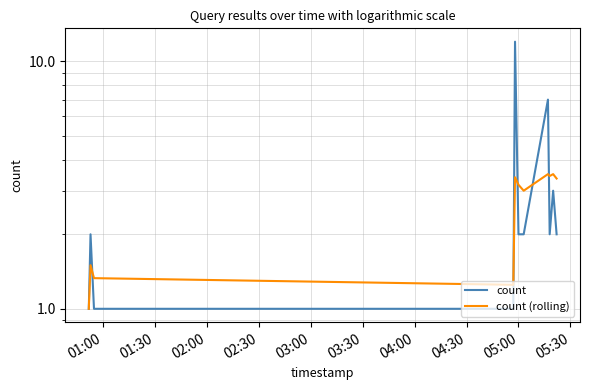

The count (rolling) series shows 1.5 at 04:00. True or false?

False